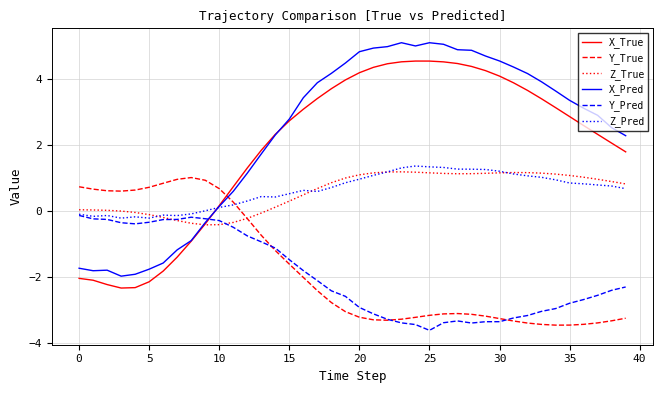

What is the smallest value displayed?

-3.6